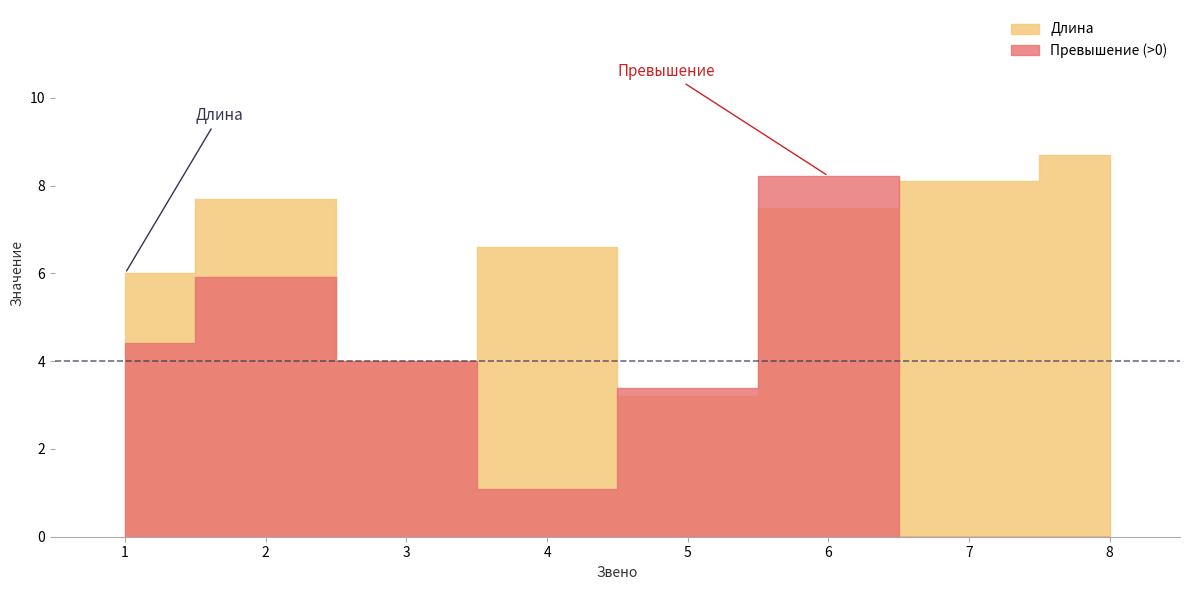

What are all the series names shown in the legend?

Длина, Превышение